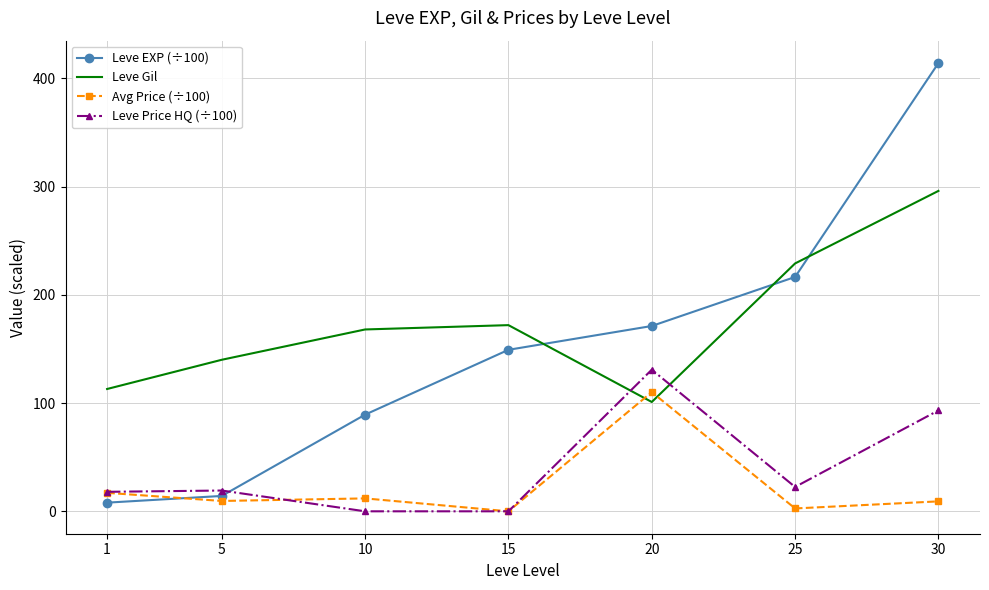

What is the sum of the Leve Gil values at 20 and 30?

397.0